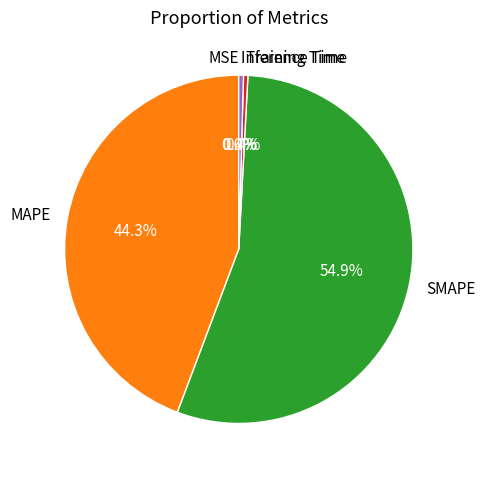

How much of the chart is everything except MAPE?

55.7%